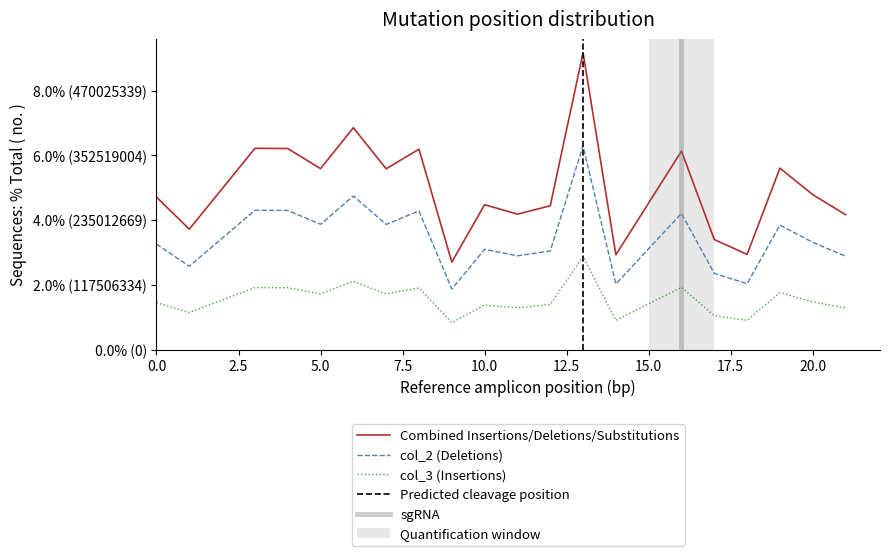

Count the col_3 values in the range 0 to 1.

20